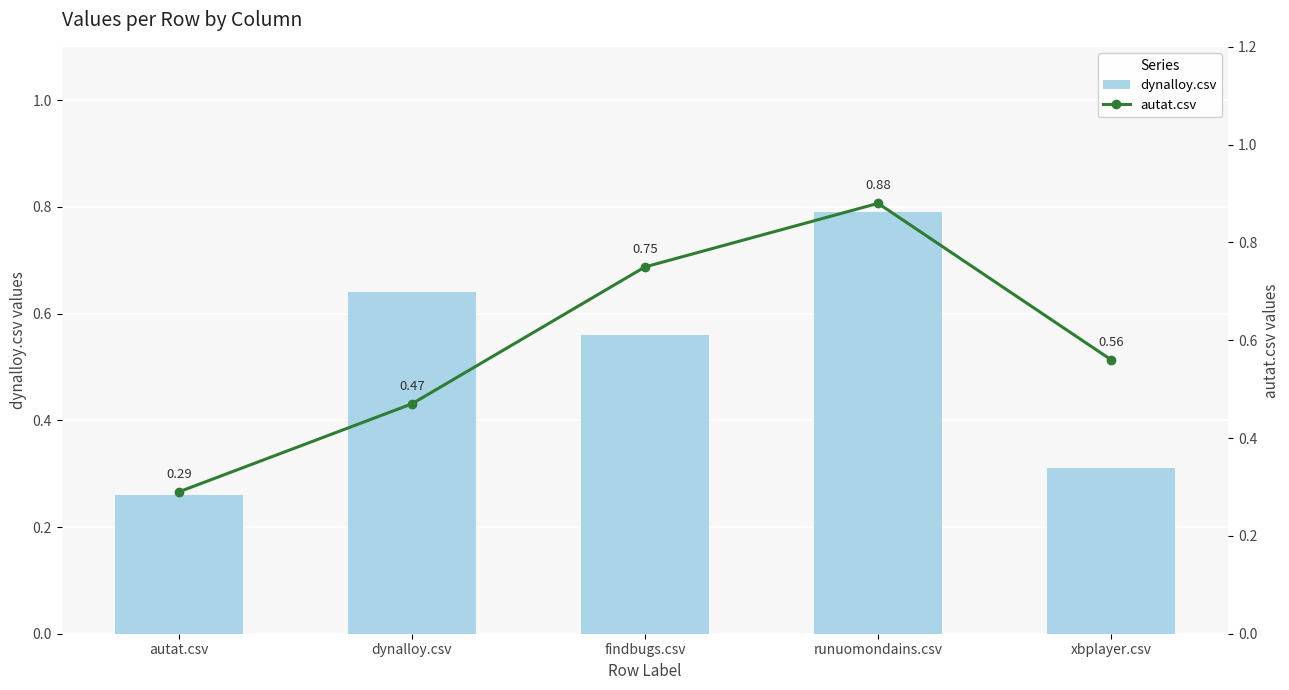

What is the label of the 3rd bar from the left?

findbugs.csv